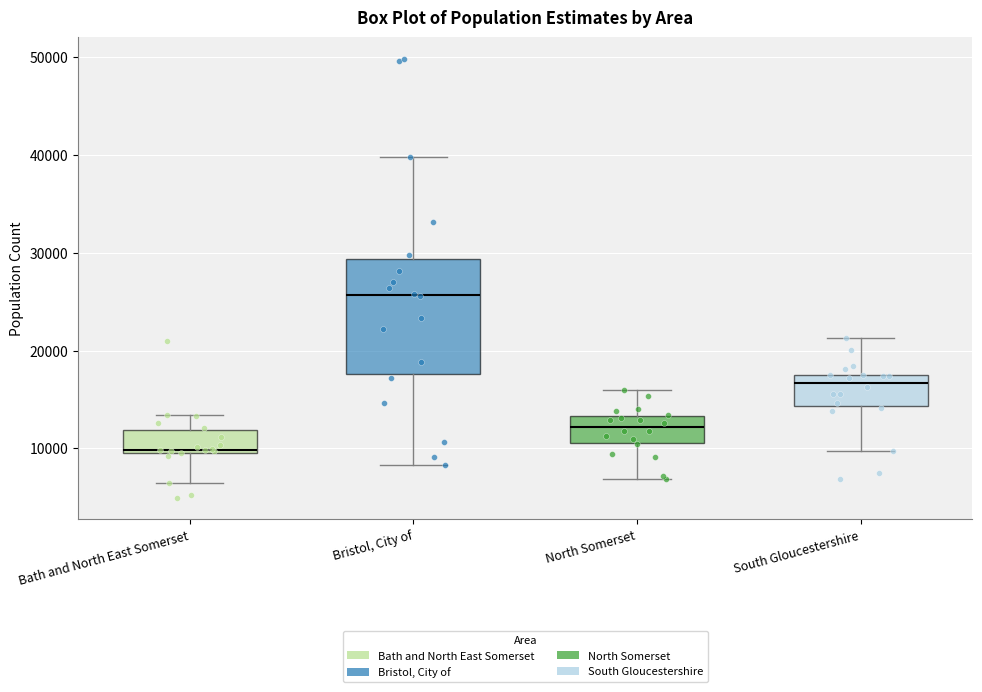

Reading left to right, transcribe this box plot: for each box, give where its median line is, the range the box spans, and where its two whiskers end, as read against the y-axis. The values are not printed on the chart, so give them approximately, as read against the axis.

Bath and North East Somerset: median 10000 (just above the box's lower edge), box 10000 to 12000, whiskers 6000 to 13000
Bristol, City of: median 26000, box 18000 to 29000, whiskers 8000 to 40000
North Somerset: median 12000, box 11000 to 13000, whiskers 7000 to 16000
South Gloucestershire: median 17000, box 14000 to 18000, whiskers 10000 to 21000